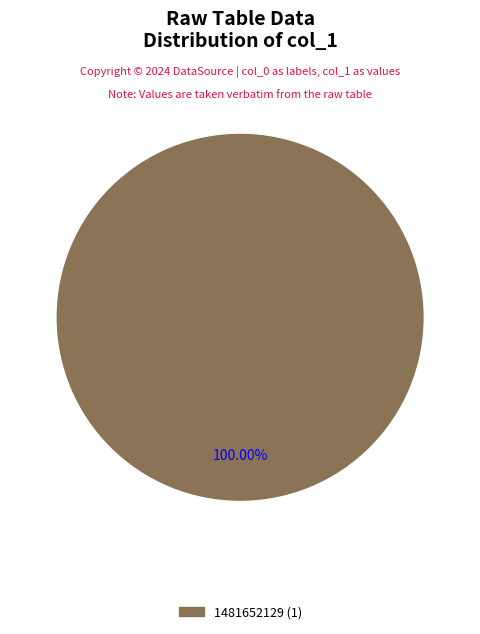

How many slices are in this pie chart?

1